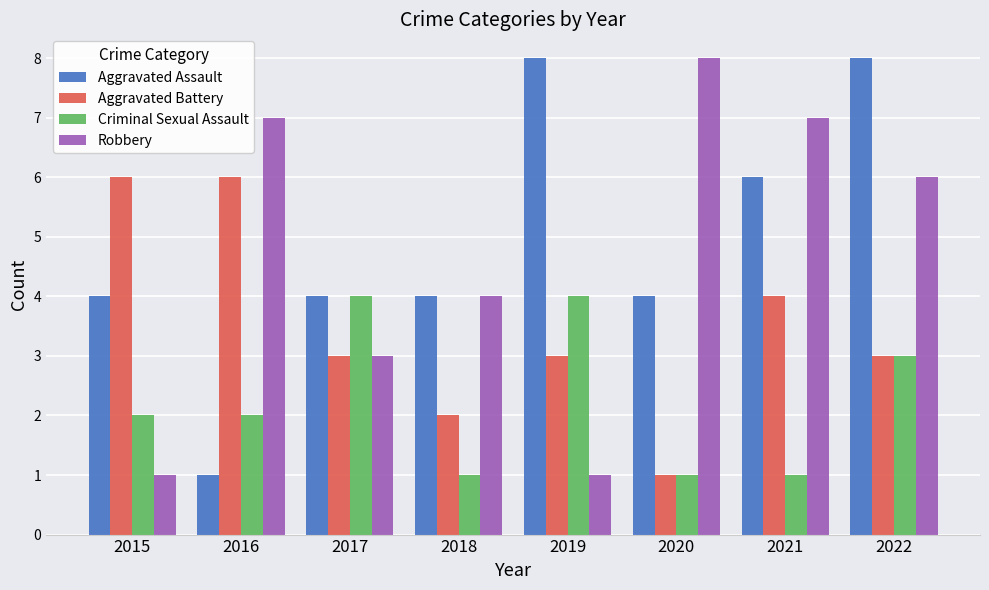

What is the highest value of the Robbery series?

8